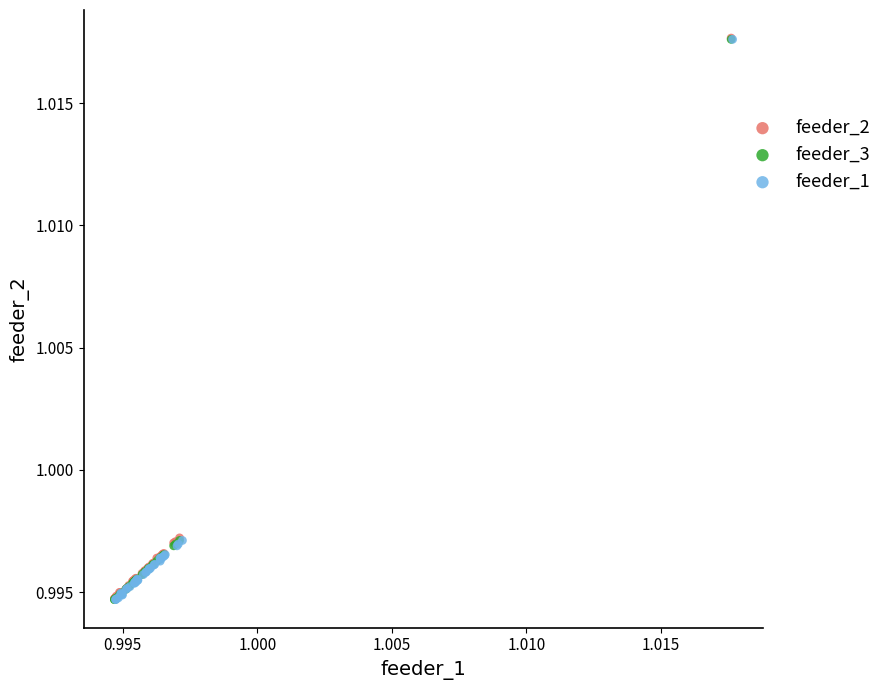

Which series has the widest spread of Y values?

feeder_2